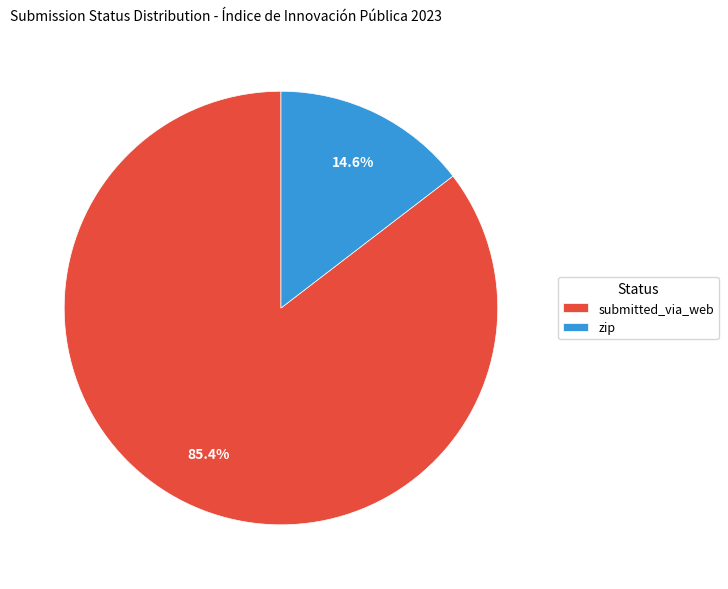

What portion of the pie excludes zip?

85.4%